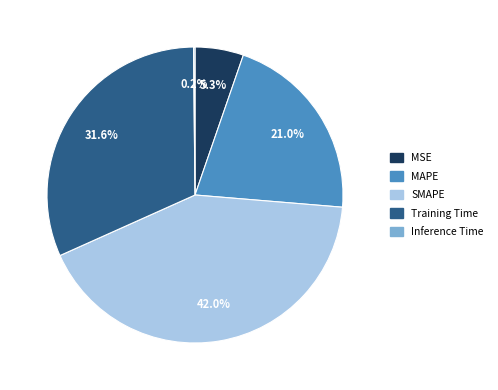

To the nearest percent, what percentage of the pie is MSE?

5%